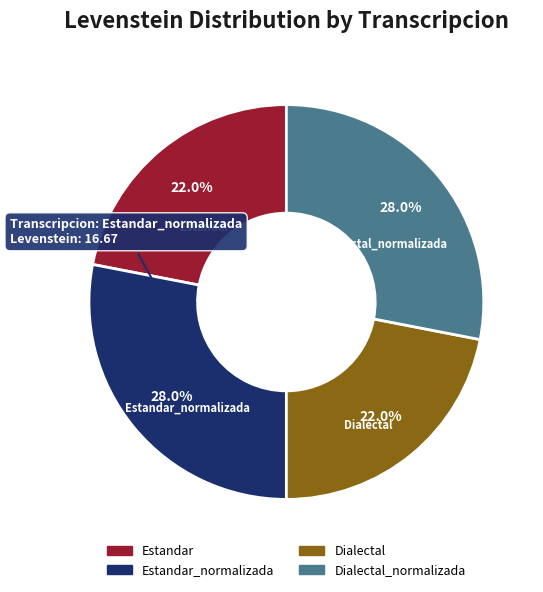

To the nearest percent, what portion does Estandar represent?

22%